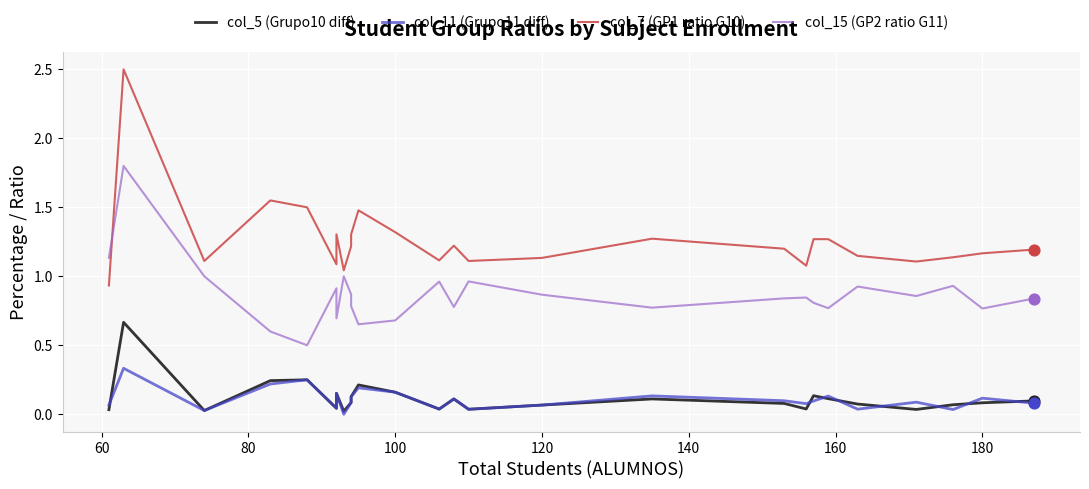

Which series has the largest total across all categories?

col_7 (GP1 ratio G10)